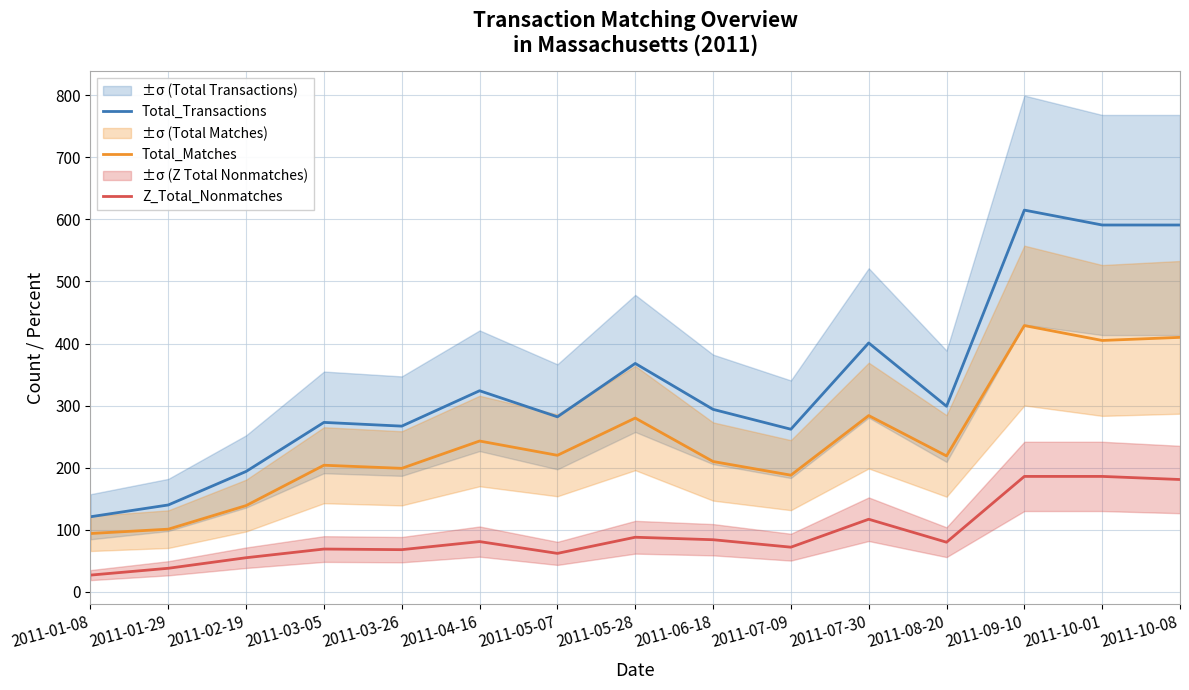

What is the minimum value shown in the chart?

27